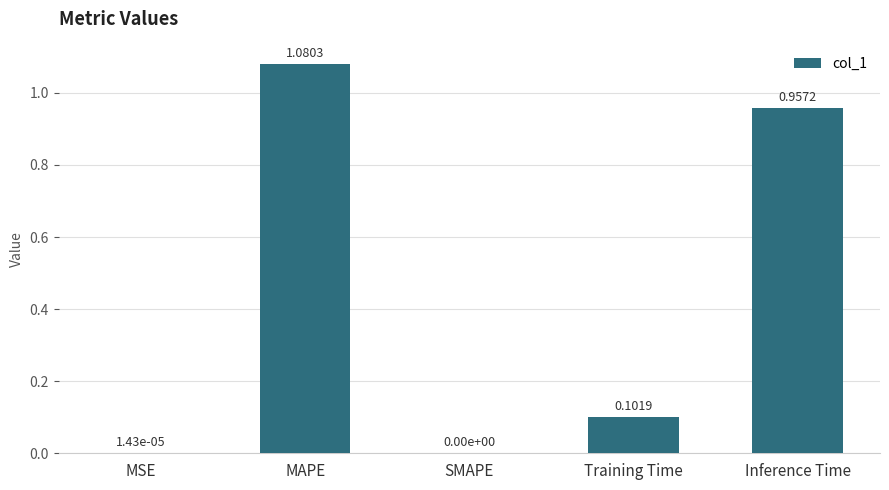

Between Training Time and MSE, which is larger?

Training Time